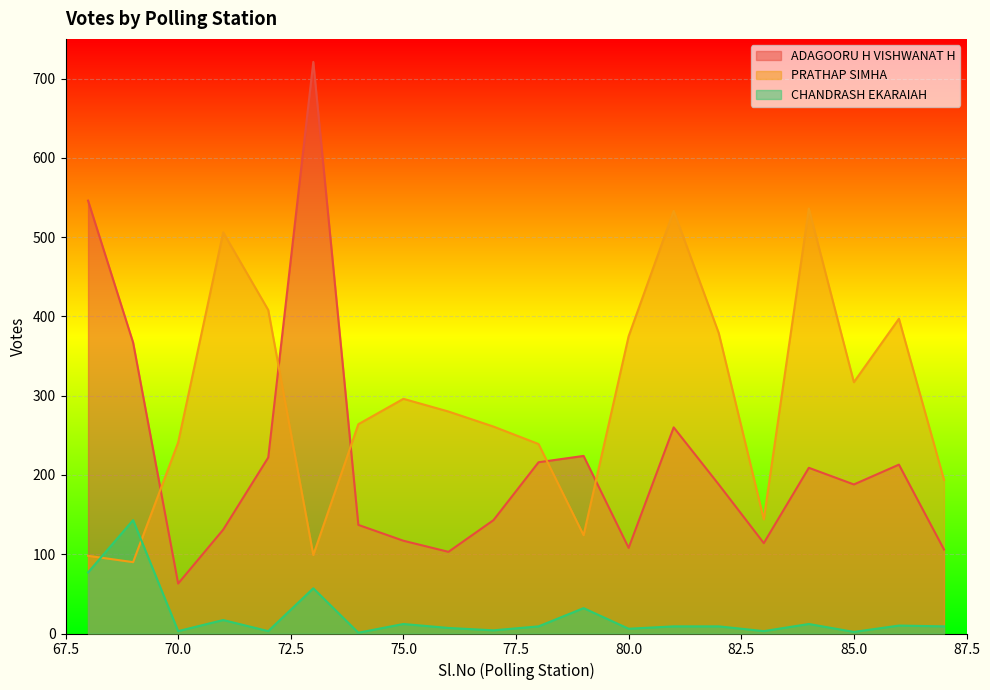

Where is the first local maximum for ADAGOORU H VISHWANAT H?

73